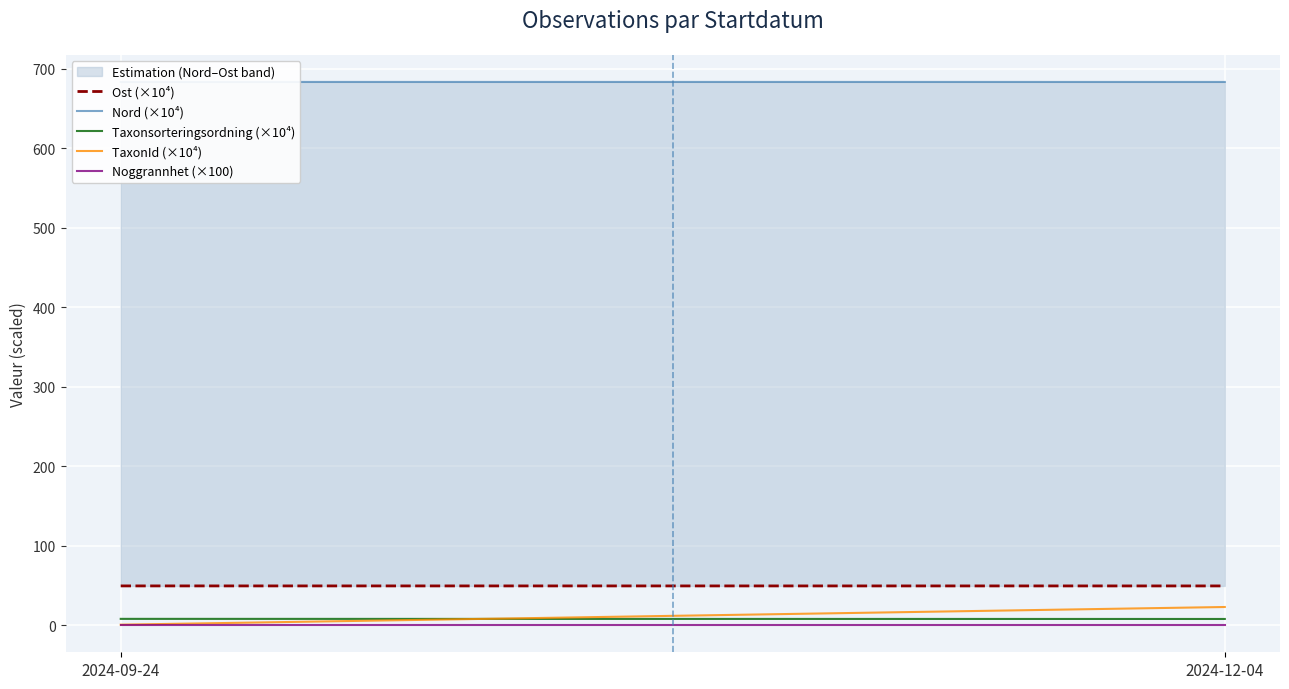

Is it true that TaxonId (×10⁴) equals 22.9 at 2024-12-04?

True